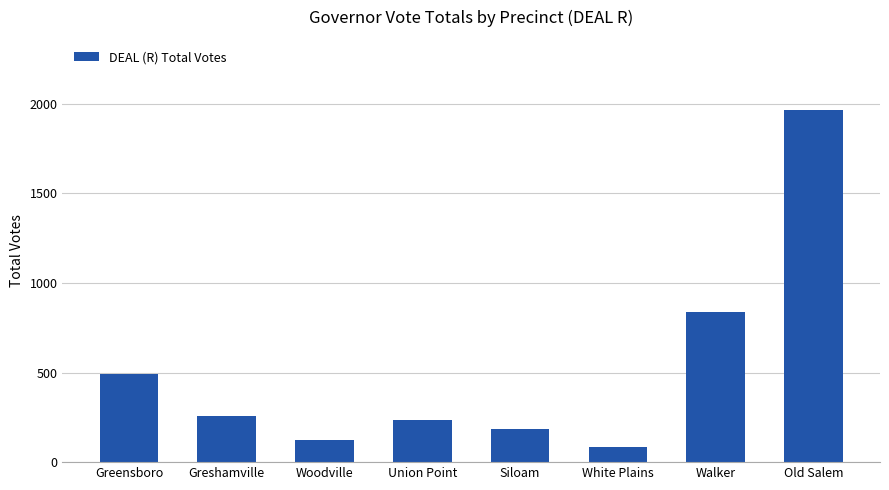

Rank the categories by value from lowest to highest.

White Plains, Woodville, Siloam, Union Point, Greshamville, Greensboro, Walker, Old Salem